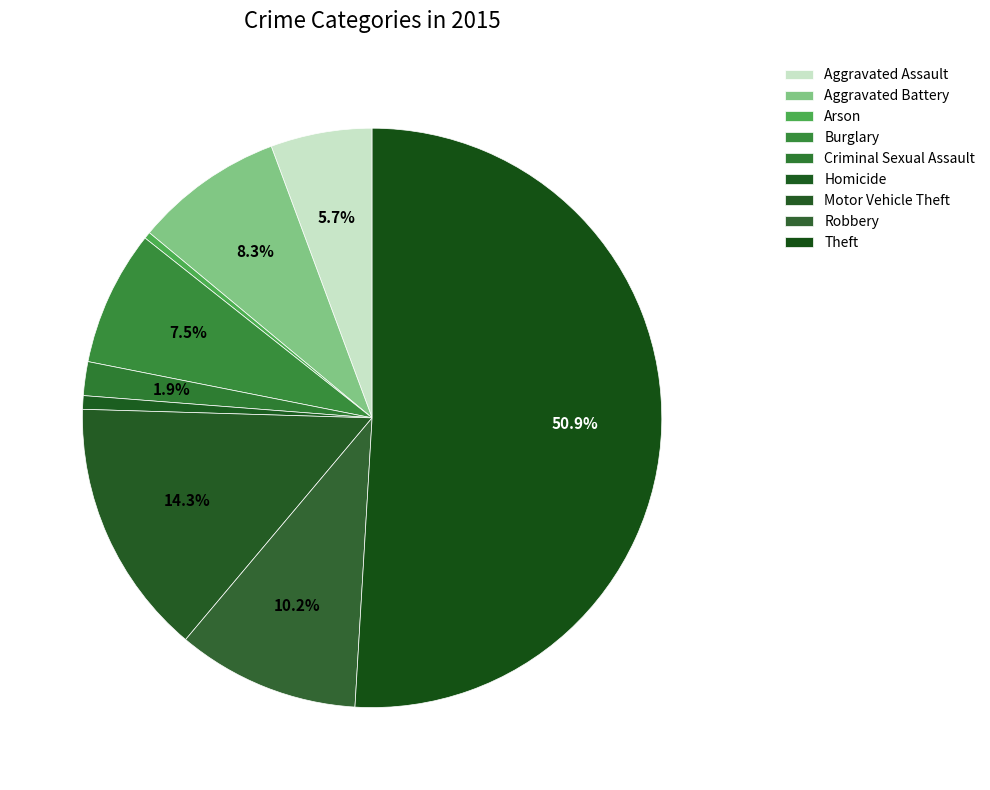

How many slices are in this pie chart?

9